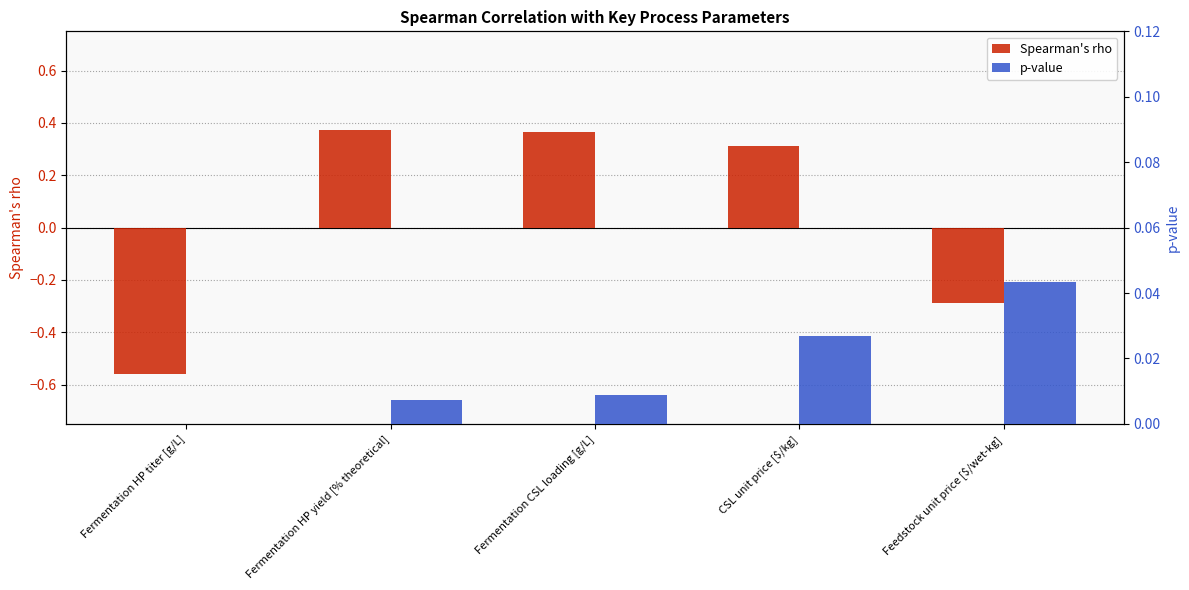

At which category is the sum across all series the highest?

Fermentation HP yield [% theoretical]